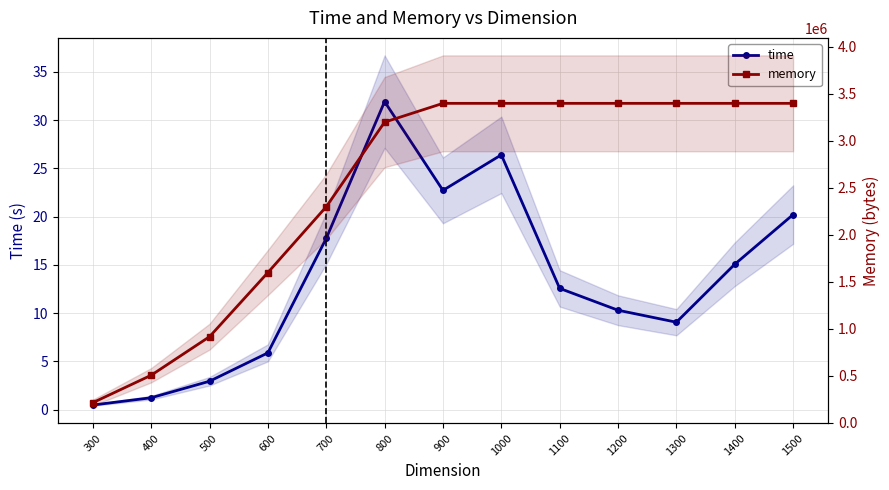

What is the difference between the second highest and minimum values in the time series?

25.9